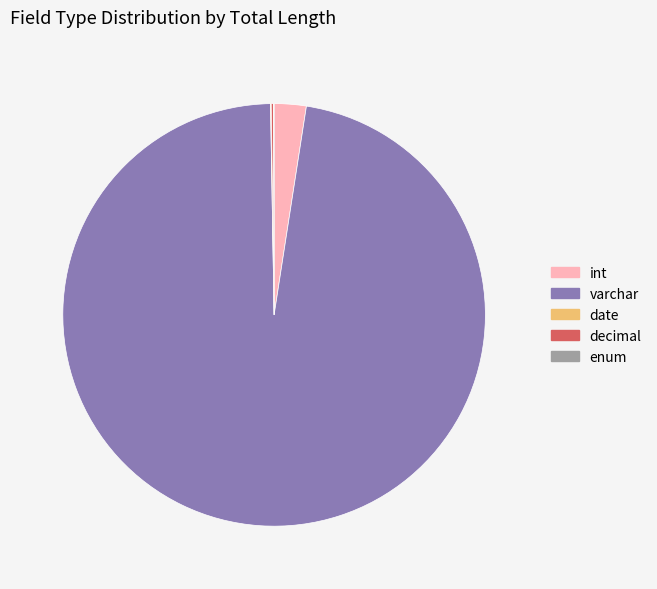

Is there a majority slice in this chart?

Yes